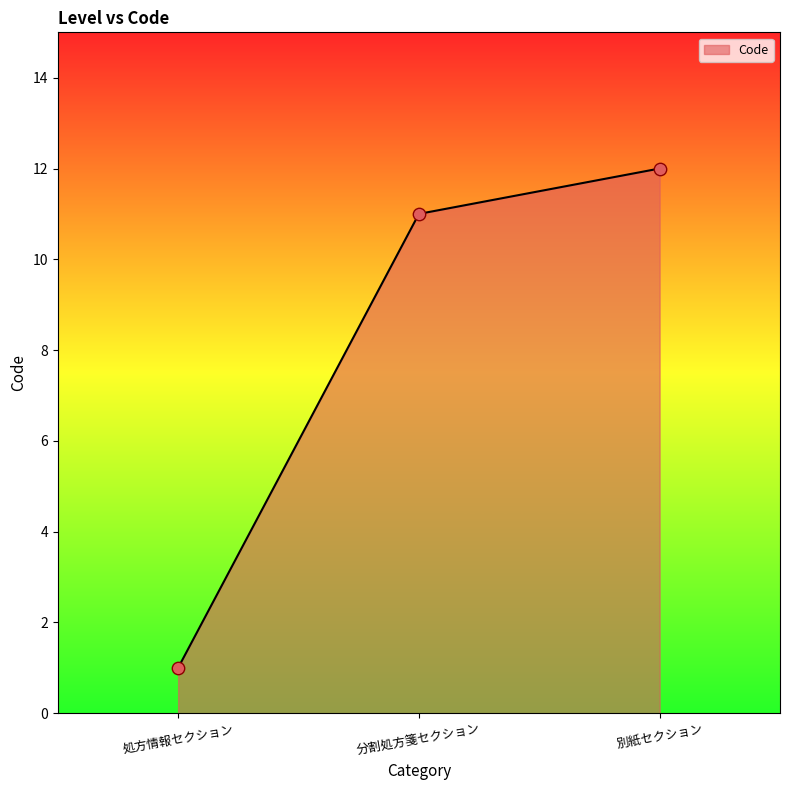

Which has a higher value, 処方情報セクション or 分割処方箋セクション?

分割処方箋セクション